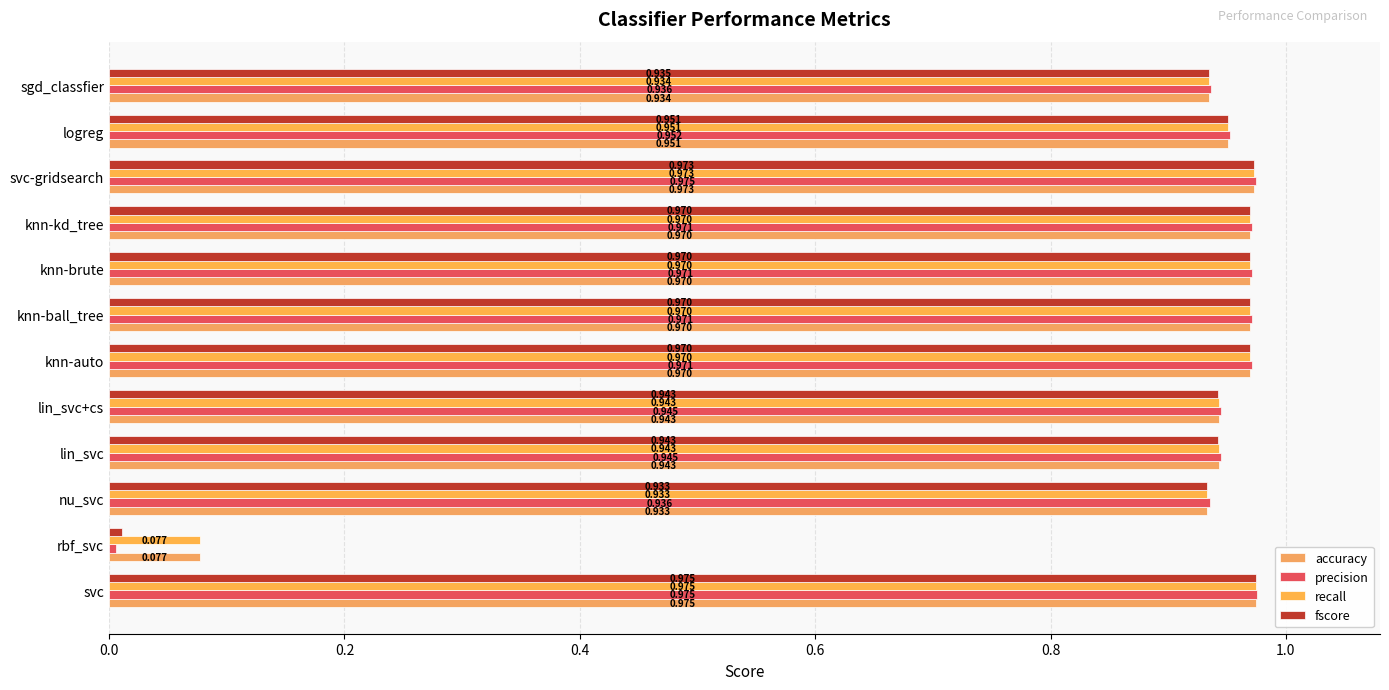

Which series has the widest spread of values?

precision